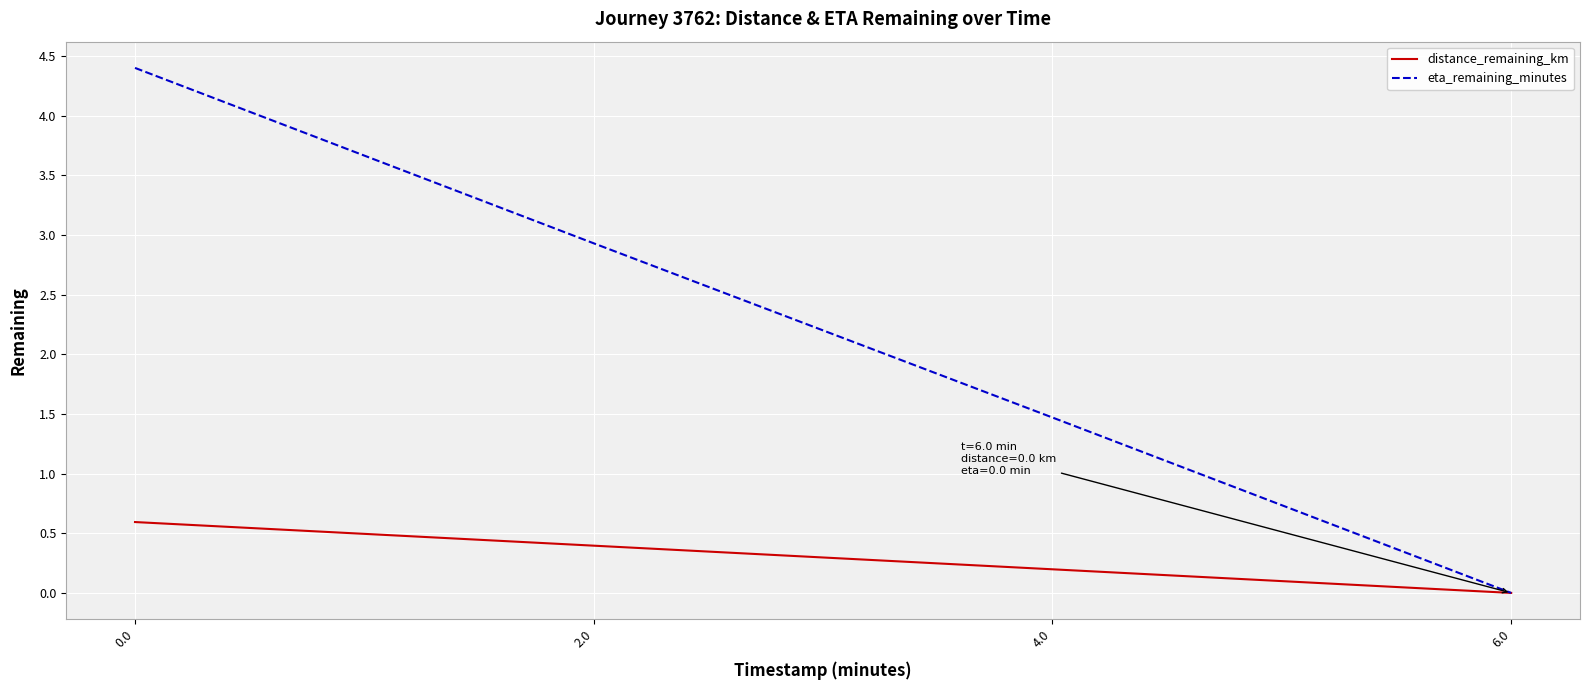

What are all the series names shown in the legend?

distance_remaining_km, eta_remaining_minutes